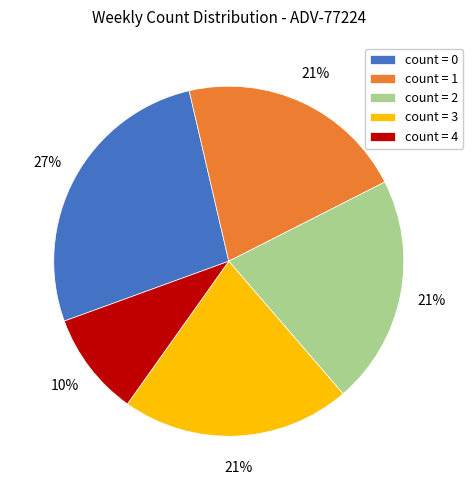

To the nearest percent, what is the average slice percentage?

20%